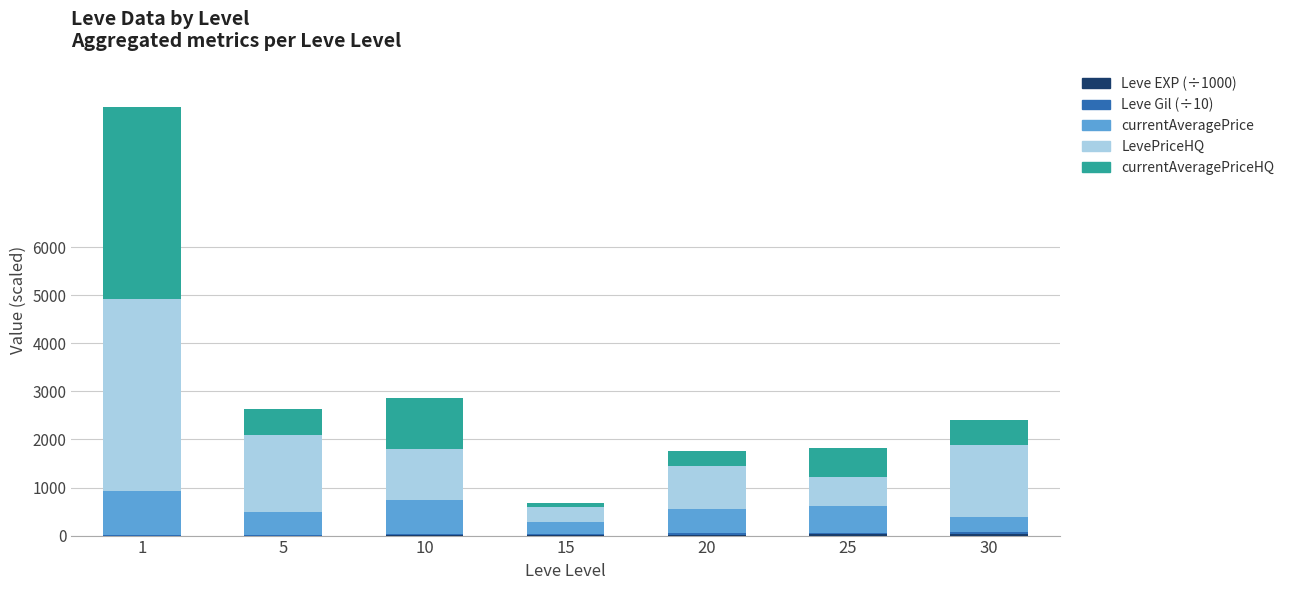

Are the bars grouped side by side (vs. stacked)?

No